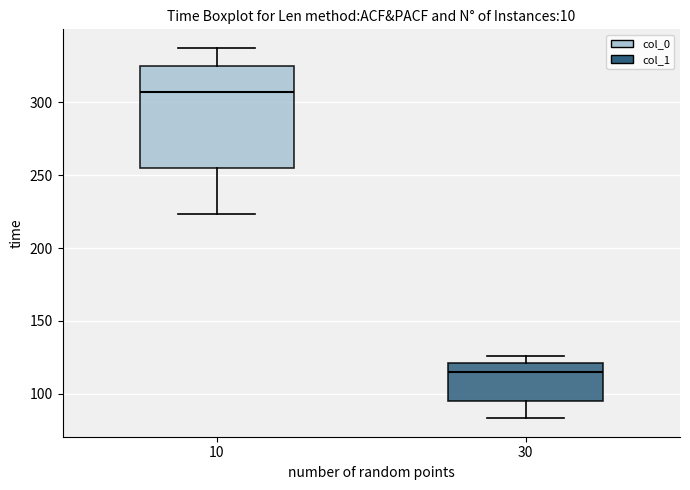

Reading left to right, read every box against the y-axis: the position of its median line, the range the box covers, and the ends of its whiskers. The values are not printed on the chart, so give them approximately, as read against the axis.

10: median 305, box 255 to 325, whiskers 225 to 335
30: median 115, box 95 to 120, whiskers 85 to 125